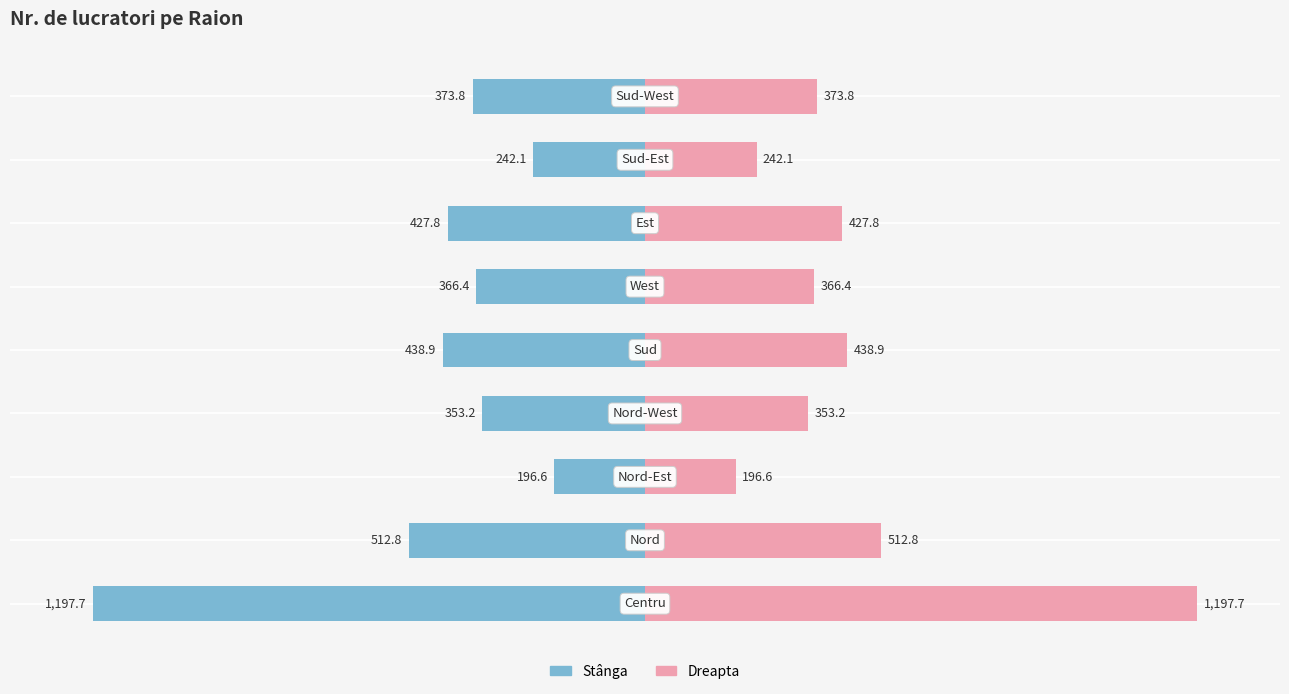

Is it true that Nr. de lucratori equals -323.2 at 2?

False